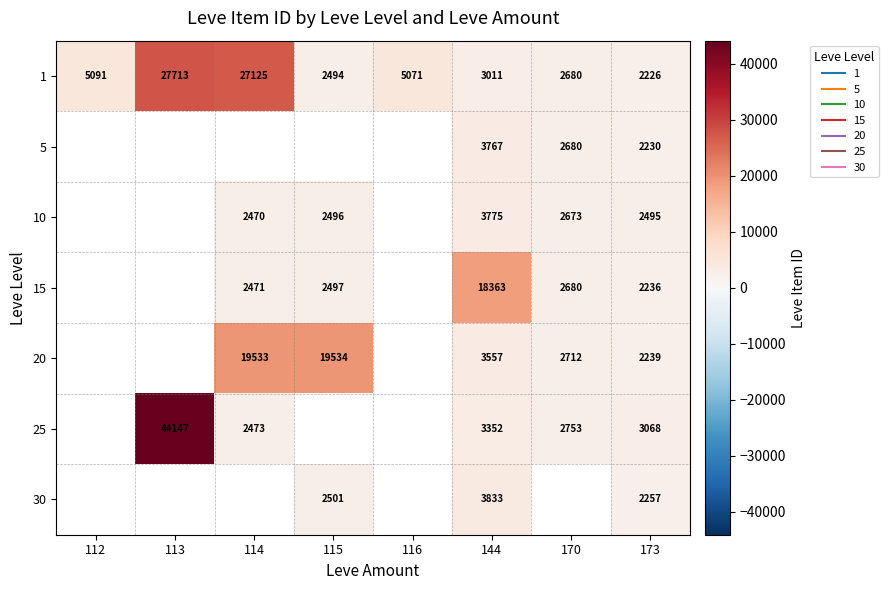

How many data points in 15 are less than 2471?

1